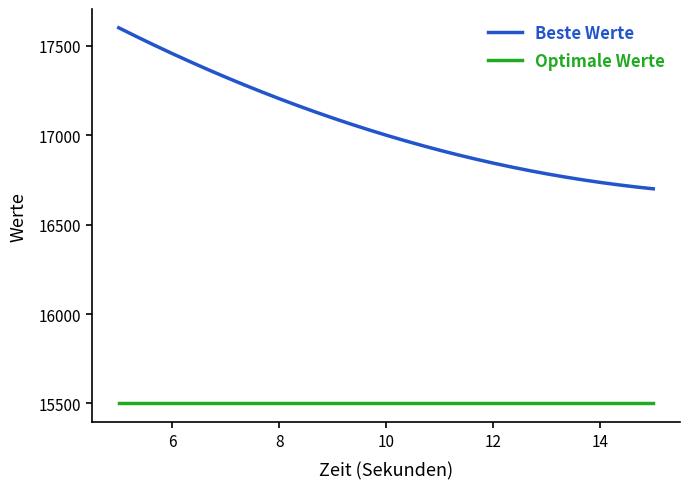

List the series in order of their peak value, highest first.

Beste Werte, Optimale Werte